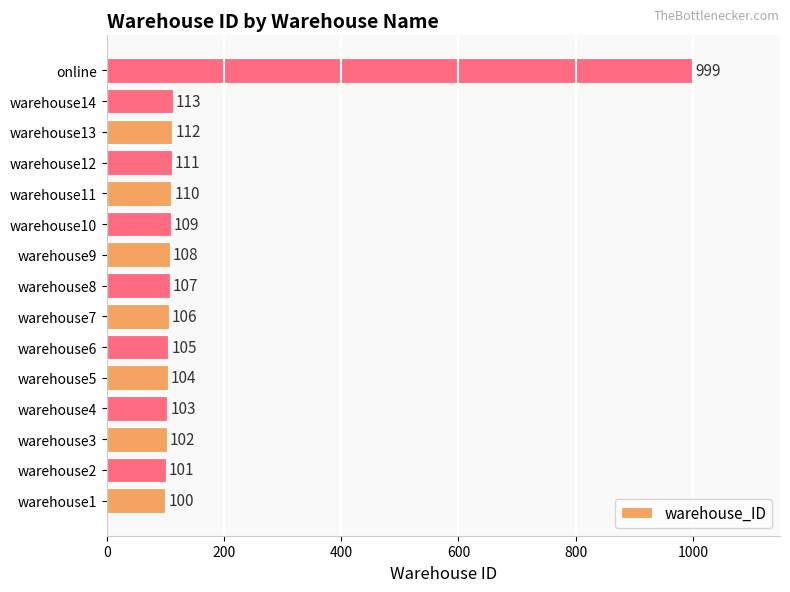

Reading bottom to top, extract all data points from this chart.

warehouse1=100	warehouse2=101	warehouse3=102	warehouse4=103	warehouse5=104	warehouse6=105	warehouse7=106	warehouse8=107	warehouse9=108	warehouse10=109	warehouse11=110	warehouse12=111	warehouse13=112	warehouse14=113	online=999